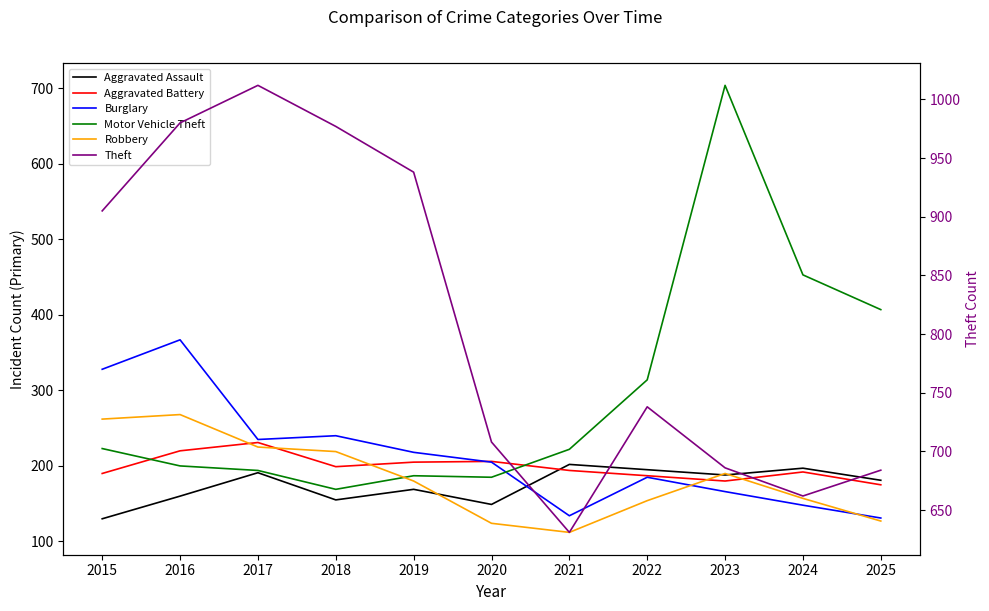

Where is Motor Vehicle Theft nearest to the value 436?

2024